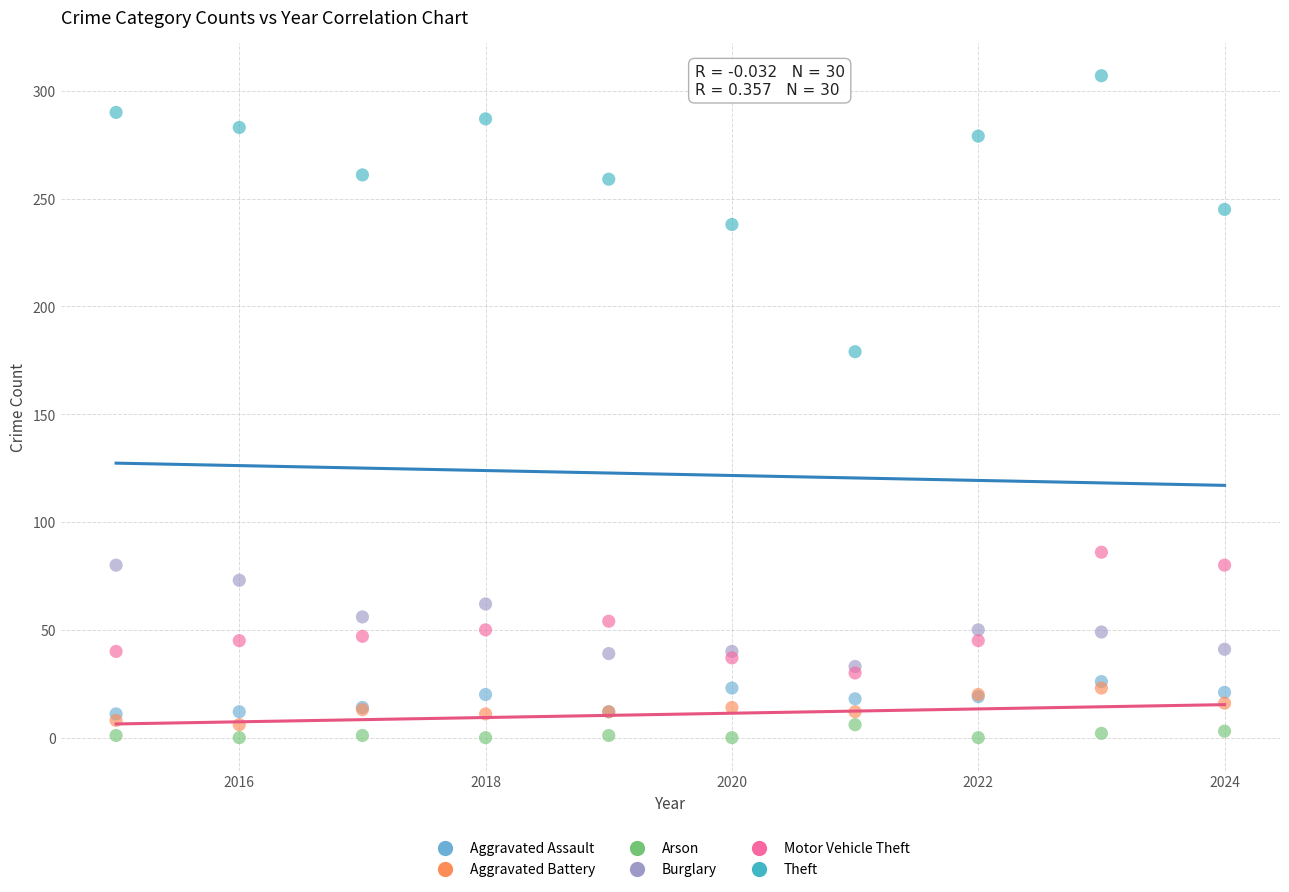

Across all series, what Y value is closest to 153?

179